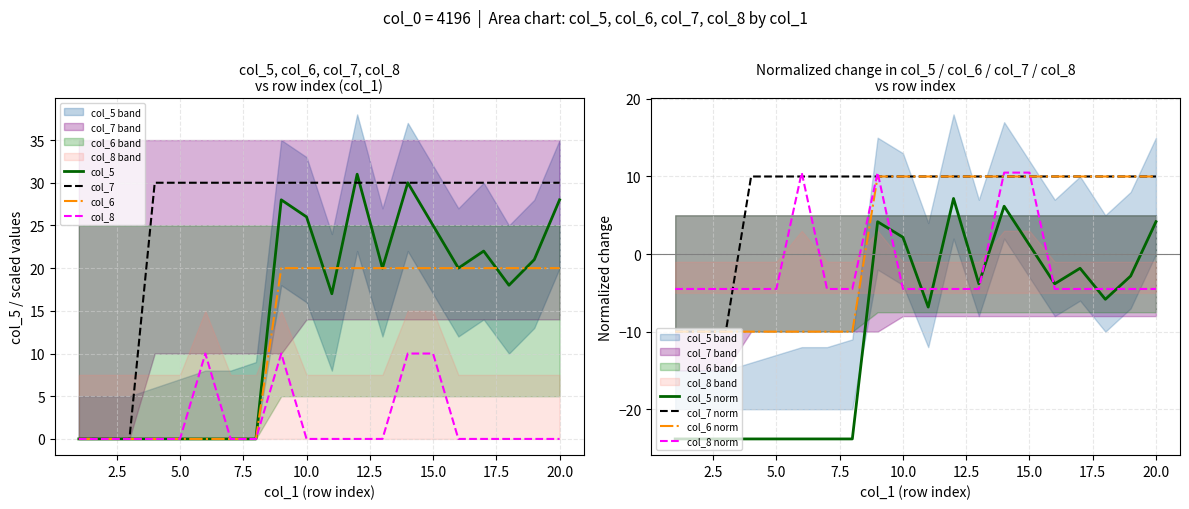

The value of col_6 at 5.0 is 0. True or false?

True